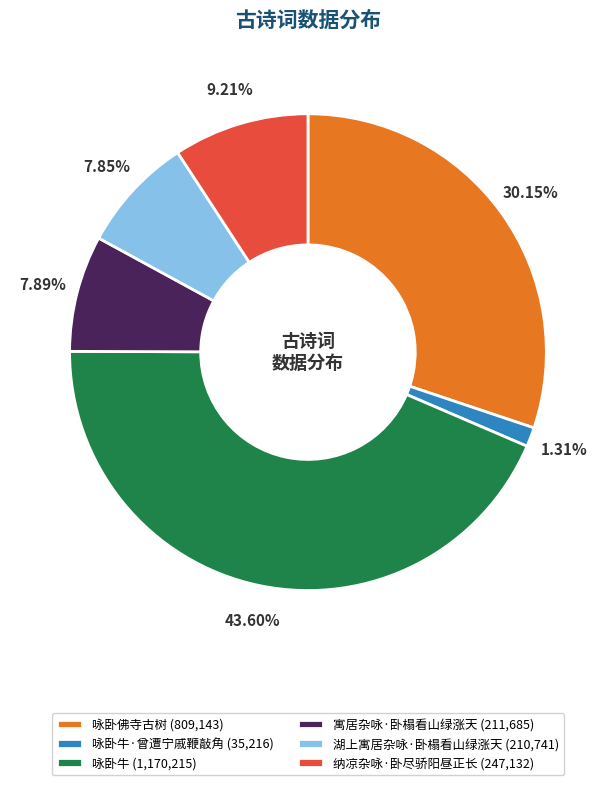

Combined, do 寓居杂咏·卧榻看山绿涨天 (211,685) and 纳凉杂咏·卧尽骄阳昼正长 (247,132) account for over 50%?

No